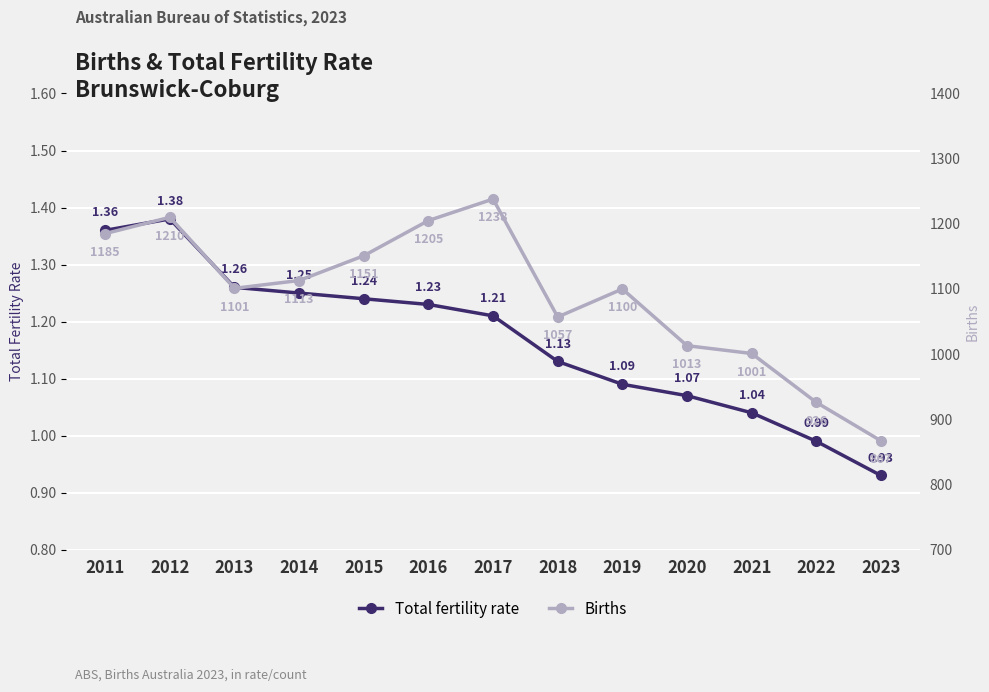

List the series in order of their overall mean, highest first.

Births, Total fertility rate